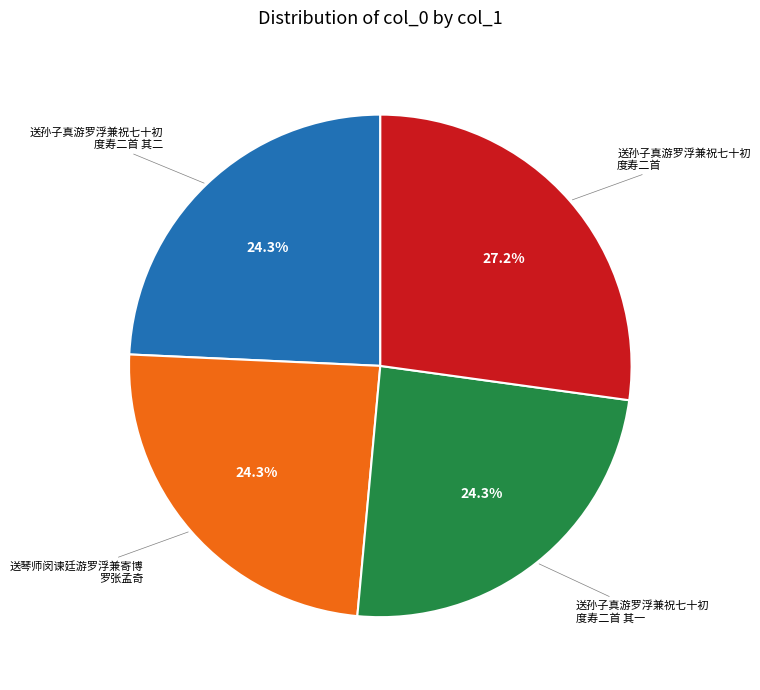

Does any single category account for the majority?

No